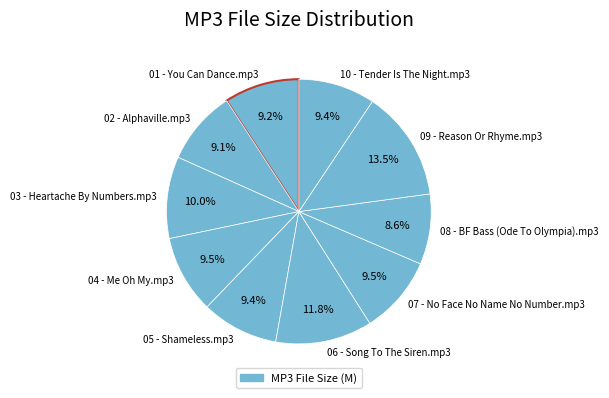

Does 04 - Me Oh My.mp3 account for over 50% of the chart?

No